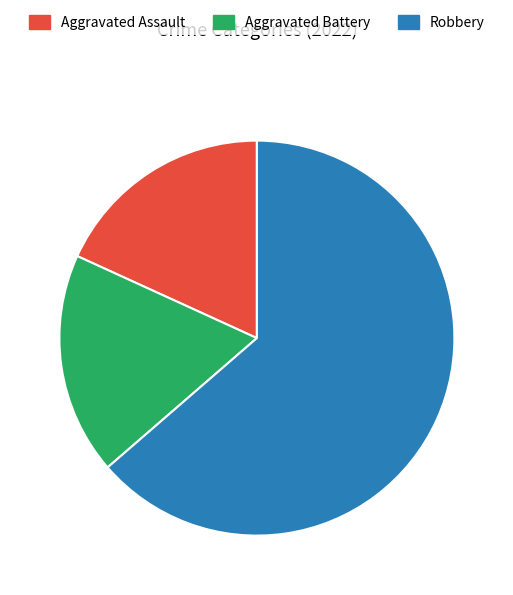

Which category has the biggest portion of the pie?

Robbery